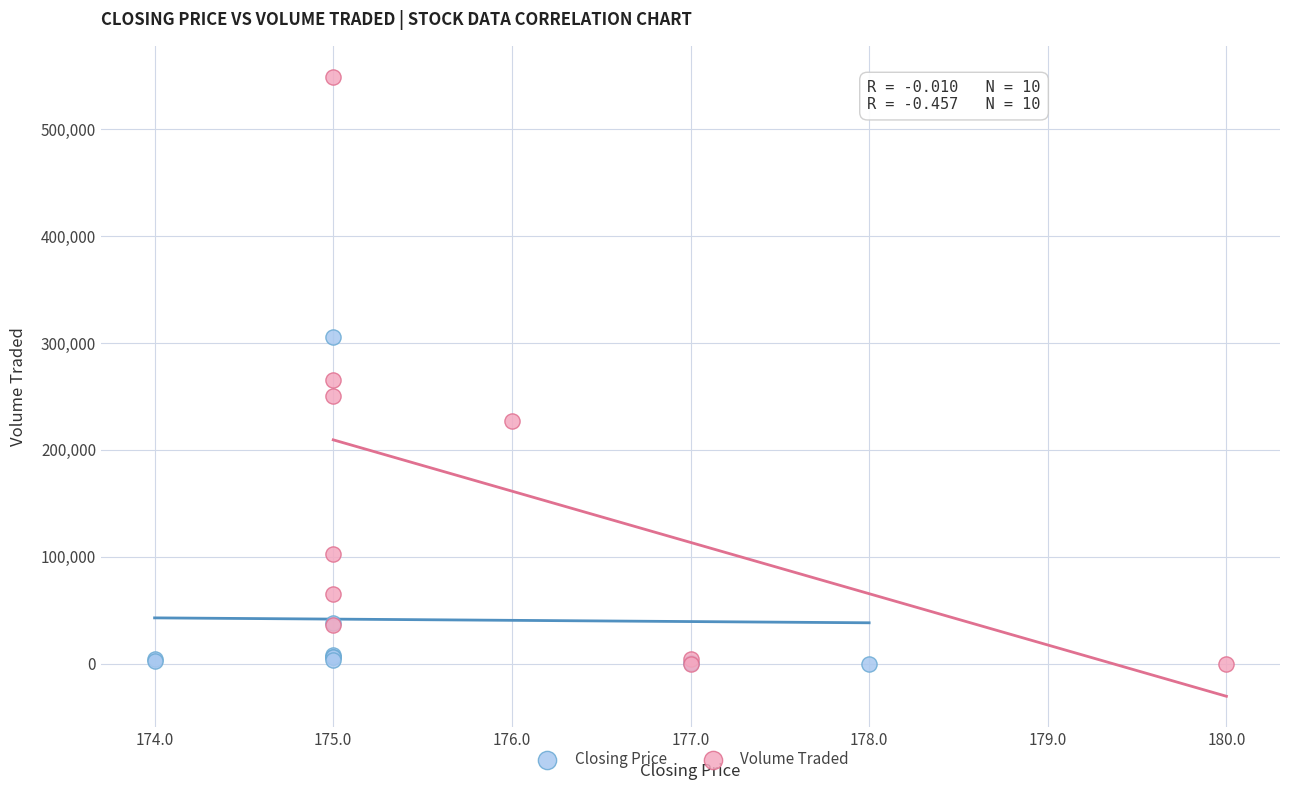

Which series reaches the maximum Y coordinate?

Volume Traded